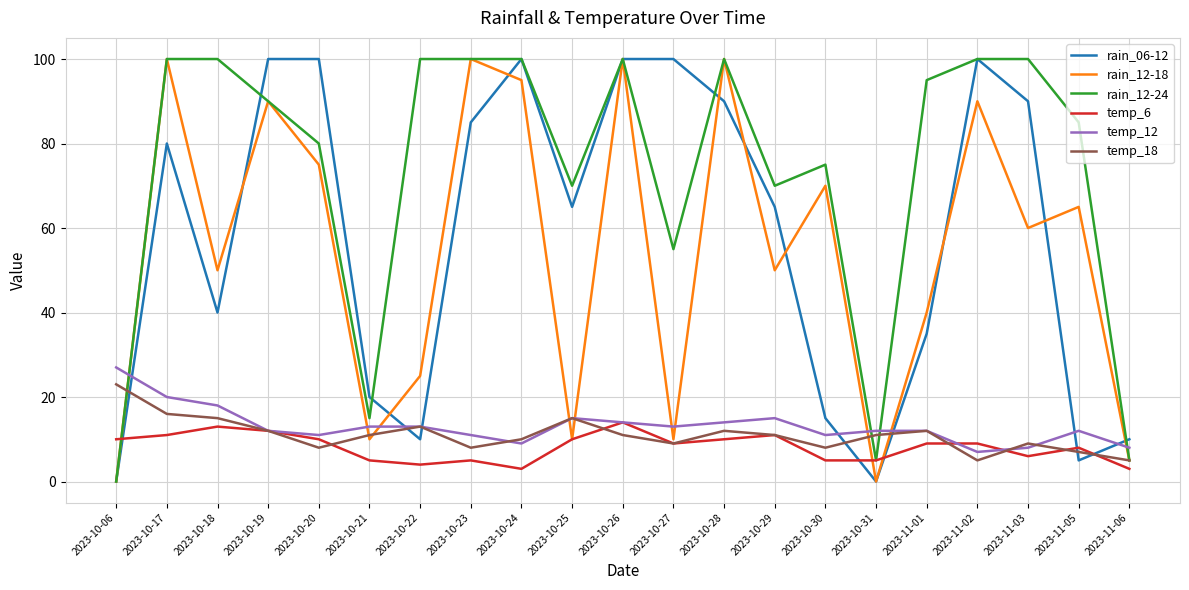

The temp_6 series shows 6 at 2023-11-03. True or false?

True